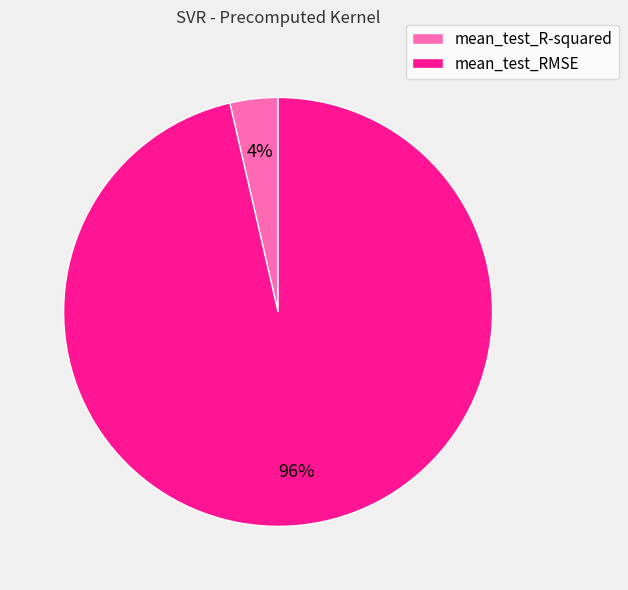

Is there any slice that represents more than half of the pie?

Yes